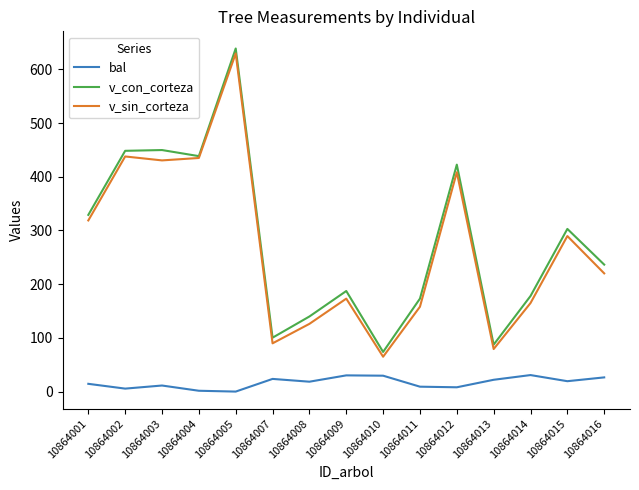

What is the difference between the second highest and second lowest values in the v_con_corteza series?

362.4